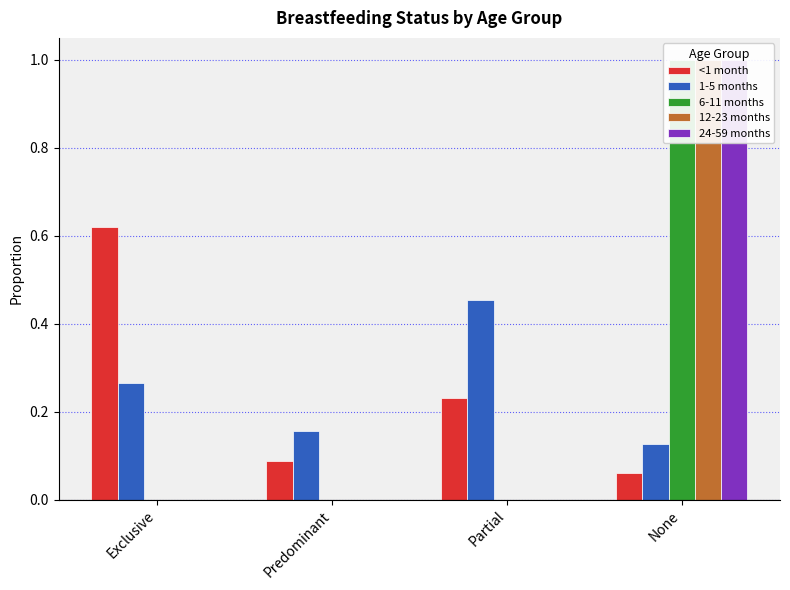

Reading right to left, transcribe all the data shown in this chart.

<1 month: 0.1	0.2	0.1	0.6
1-5 months: 0.1	0.5	0.2	0.3
6-11 months: 1.0	0.0	0.0	0.0
12-23 months: 1.0	0.0	0.0	0.0
24-59 months: 1.0	0.0	0.0	0.0